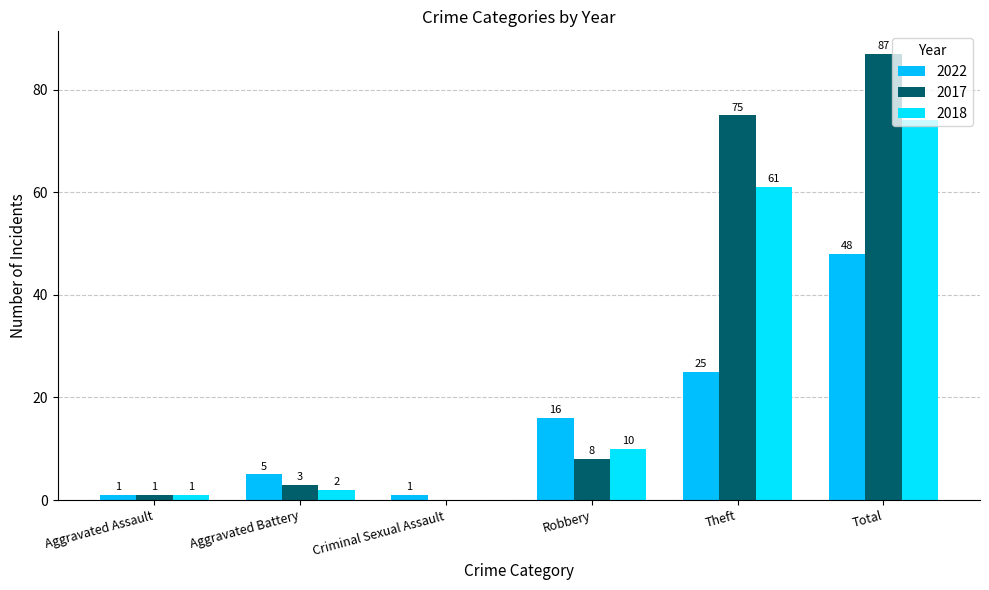

How many categories are shown in the chart?

6